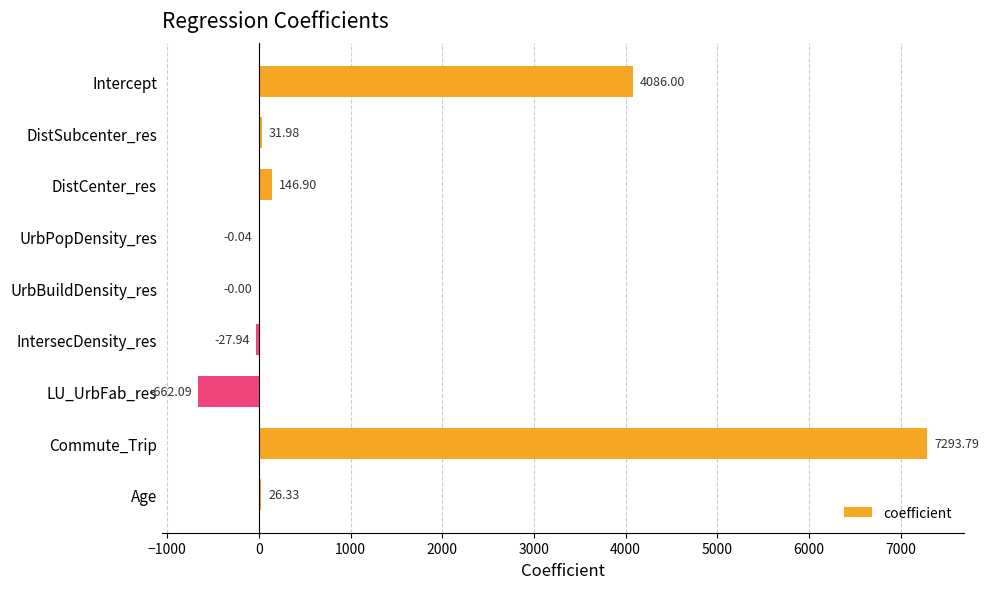

At which category does the chart reach its peak across all series?

Commute_Trip